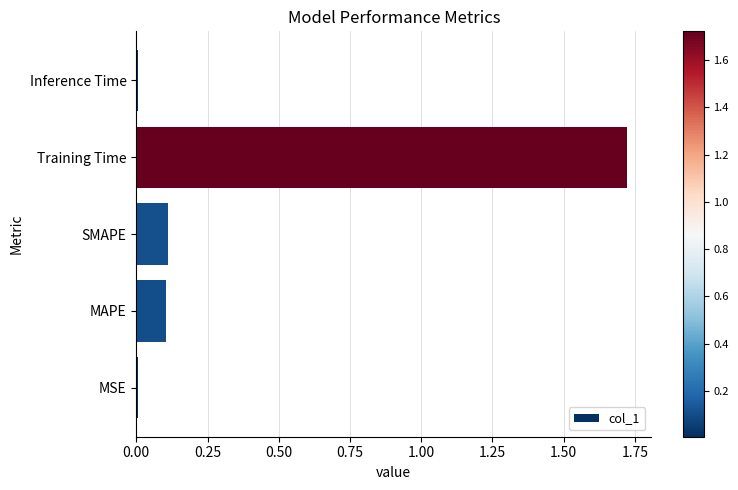

What is the sum of the values at SMAPE and Training Time?

1.8